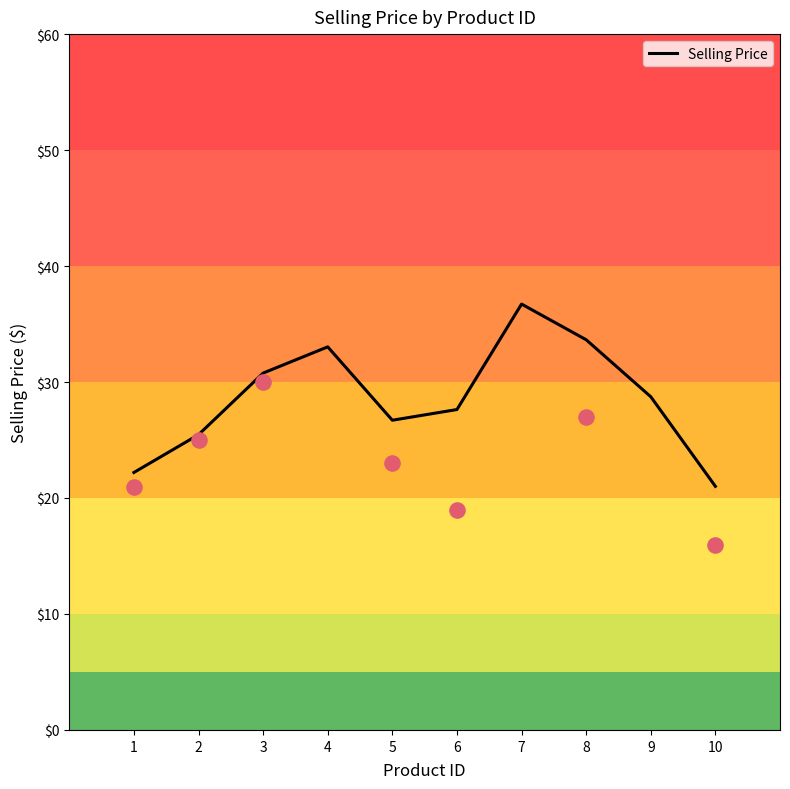

Which has a higher value, 1 or 8?

8